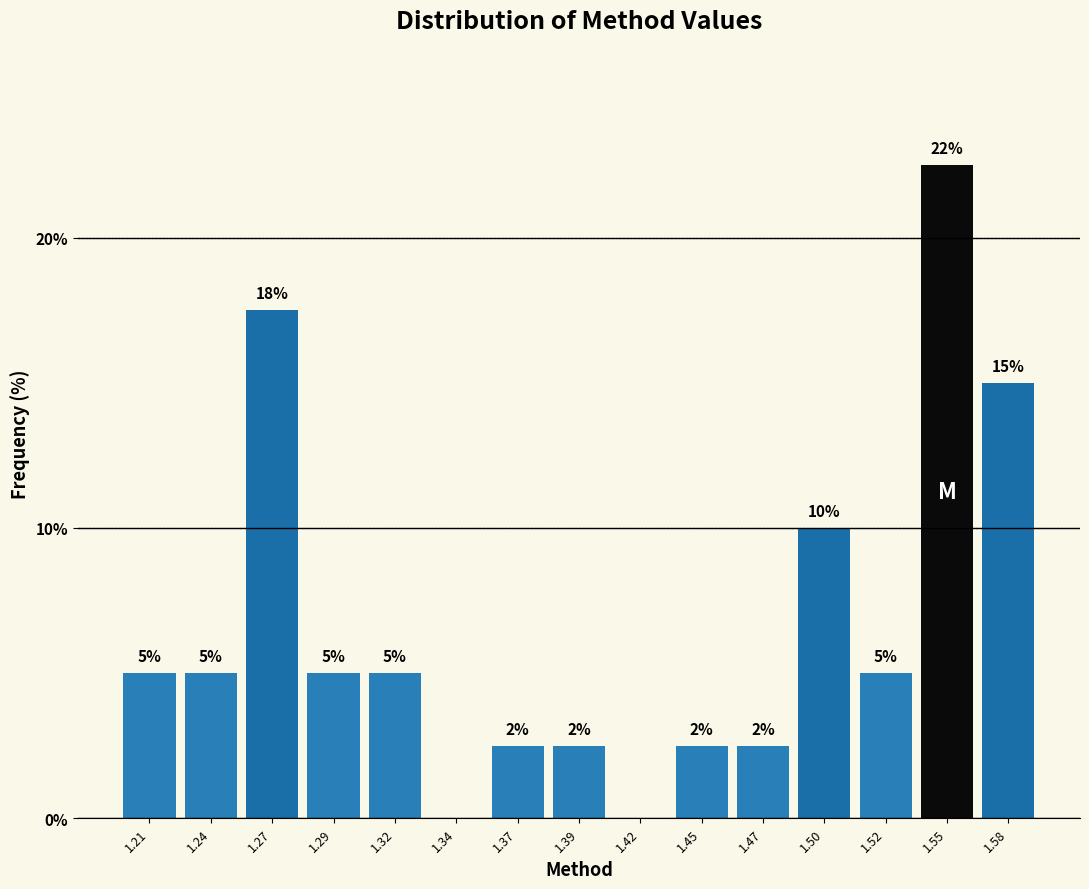

True or false: the data shows 2.5 at 1.39.

True